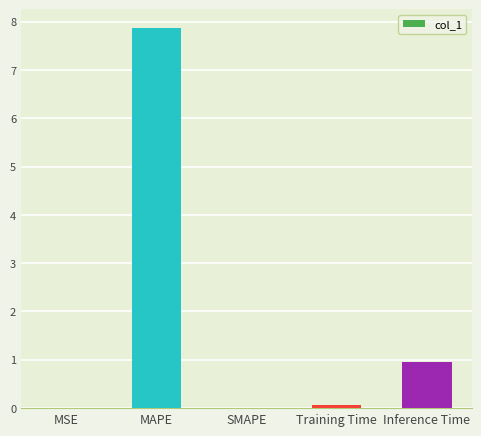

What is the sum of the values at Inference Time and MAPE?

8.8